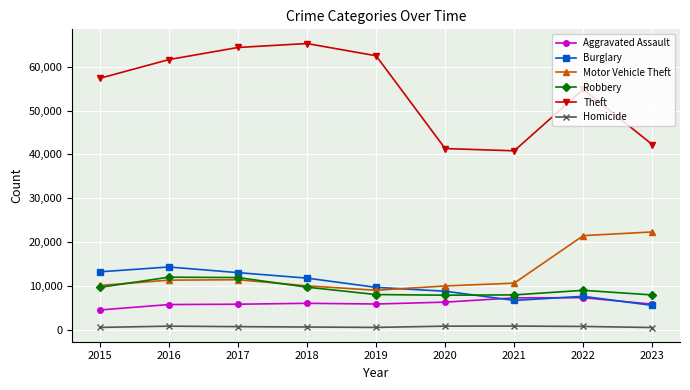

How many series are shown in this chart?

6